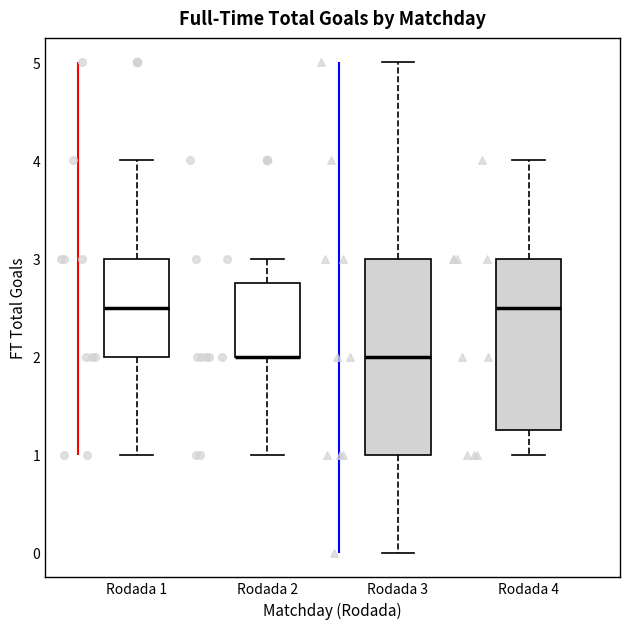

Comparing the boxes themselves (not the whiskers), which one is the tallest?

Rodada 3